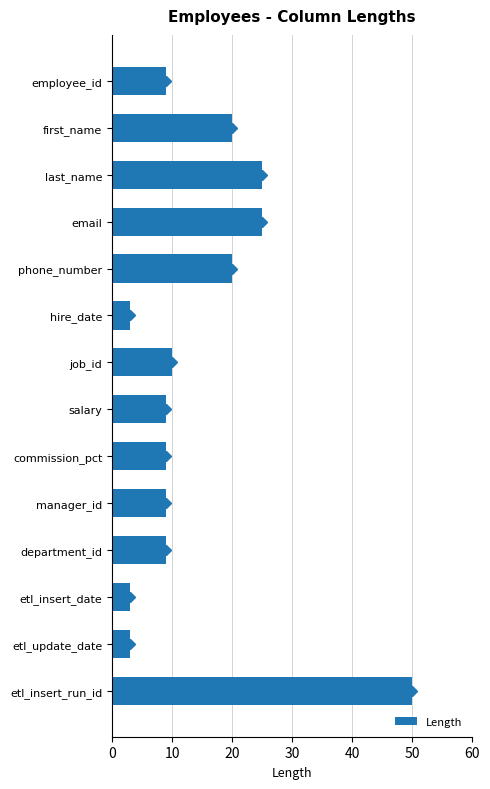

Reading top to bottom, extract all data points from this chart.

9	20	25	25	20	3	10	9	9	9	9	3	3	50